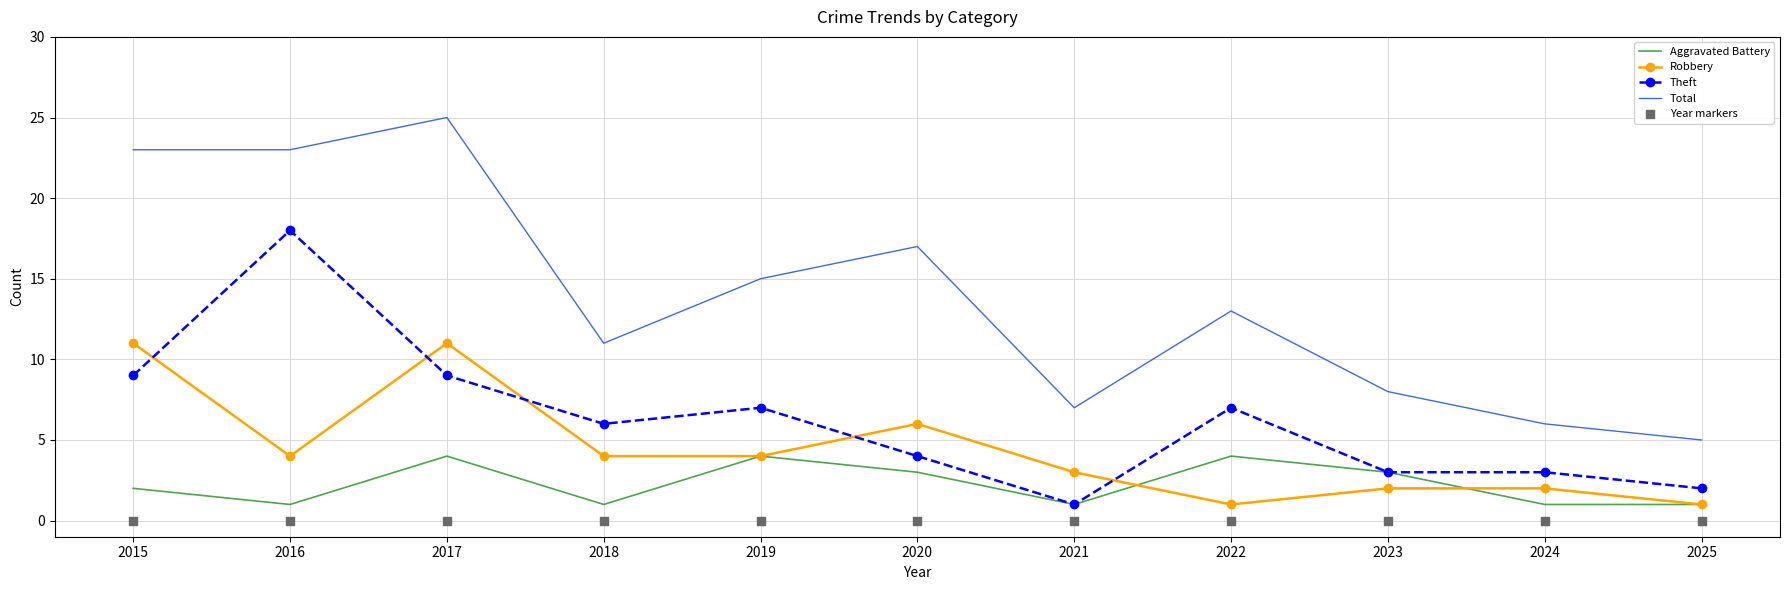

Which series reaches the maximum Y coordinate?

Total